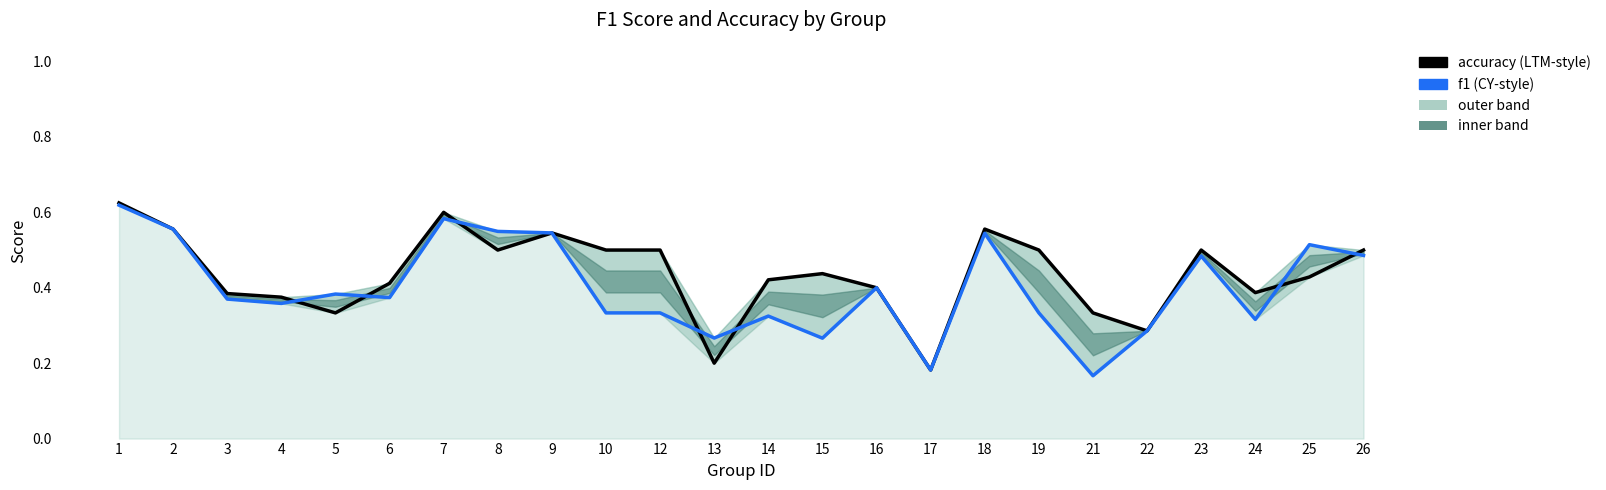

The accuracy series shows 0.5 at 10. True or false?

True